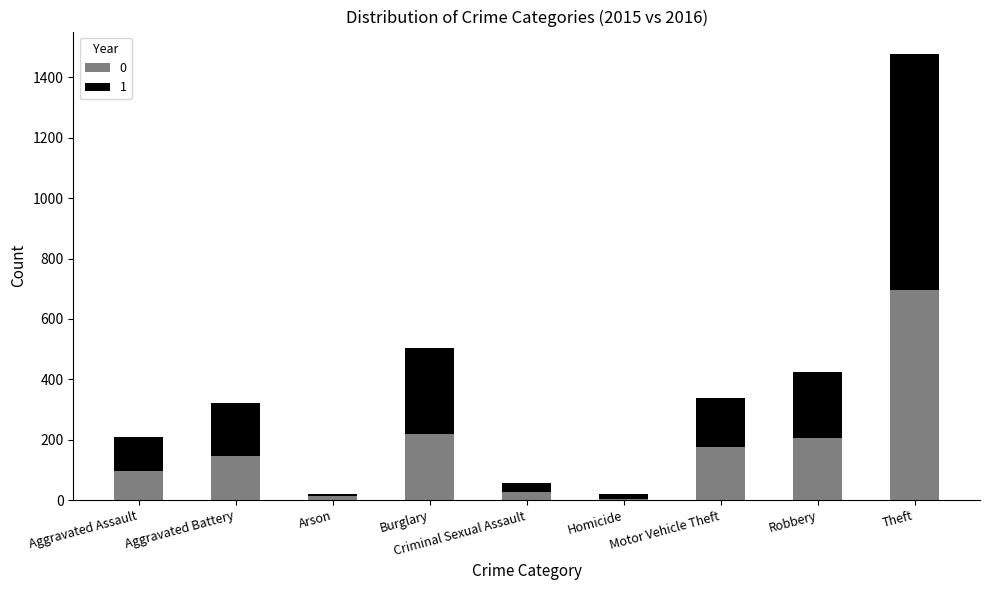

Is it true that 0 equals 205 at Robbery?

True